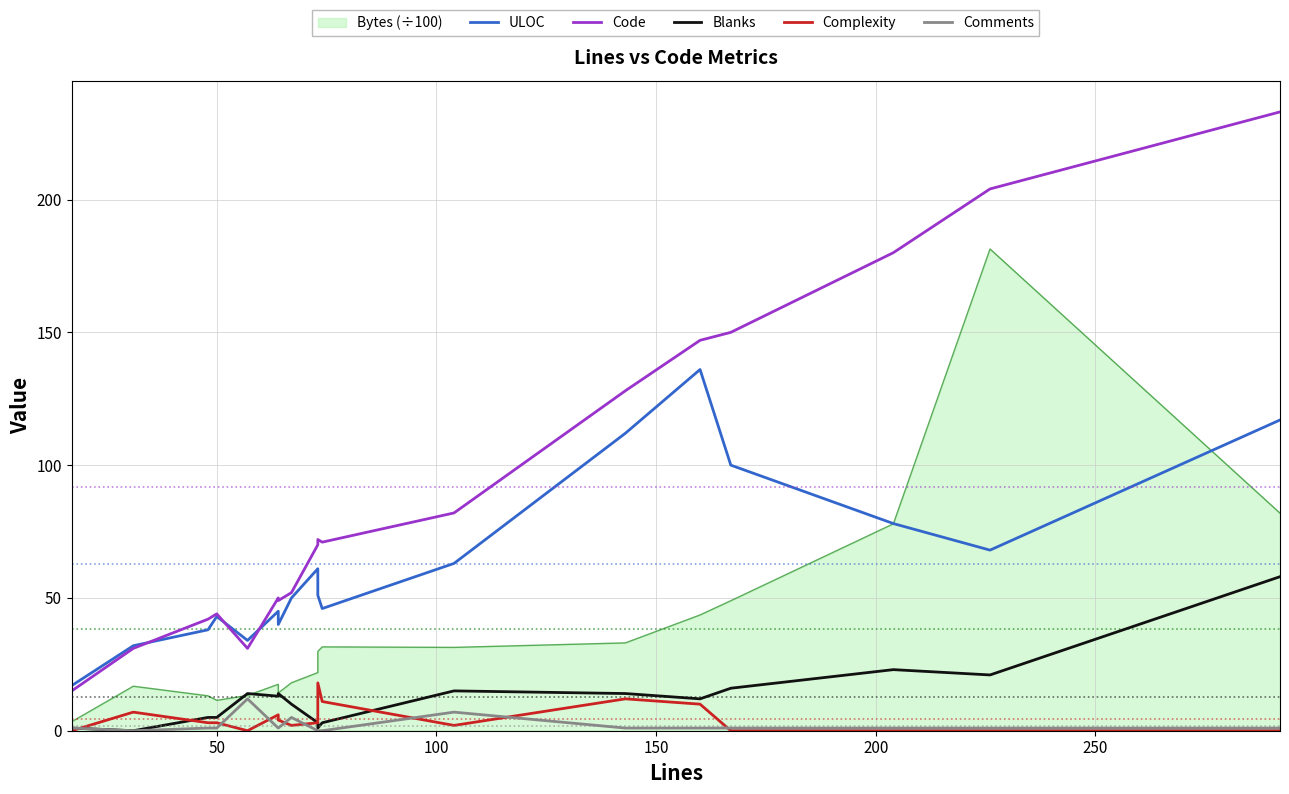

What is the difference between the second highest and second lowest values in the Comments series?

7